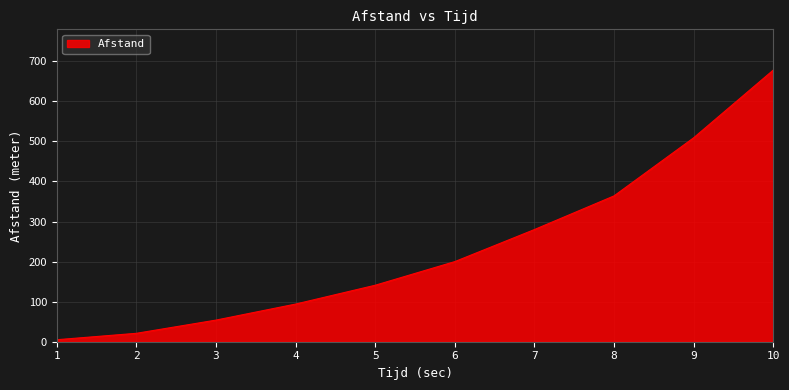

What is the greatest value displayed?

678